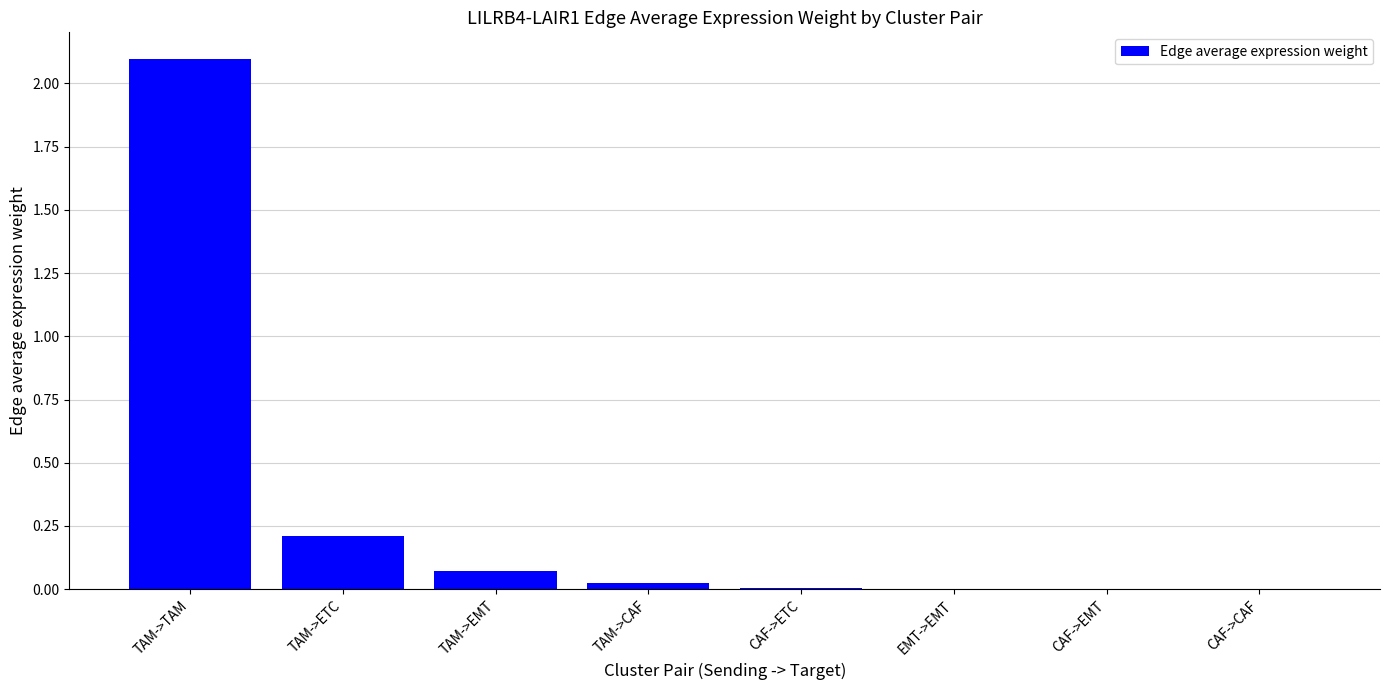

Is it true that the value at TAM->CAF is 0.0?

True